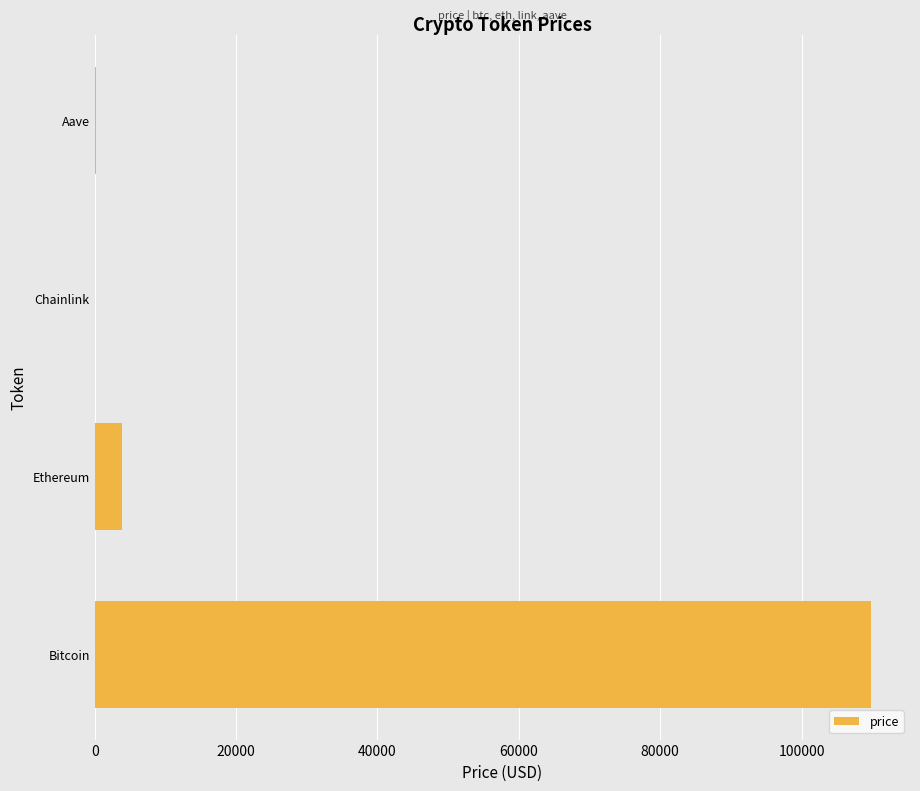

Where is the data nearest to the value 54932?

Ethereum